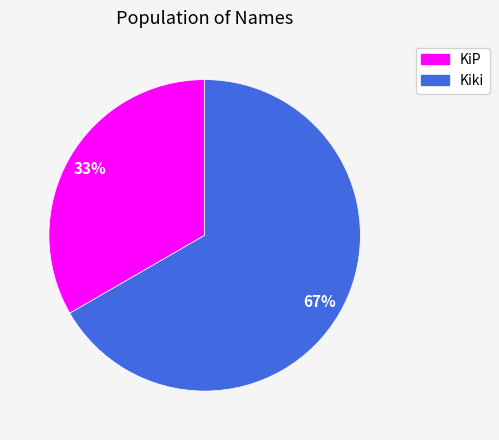

Is there any slice that represents more than half of the pie?

Yes